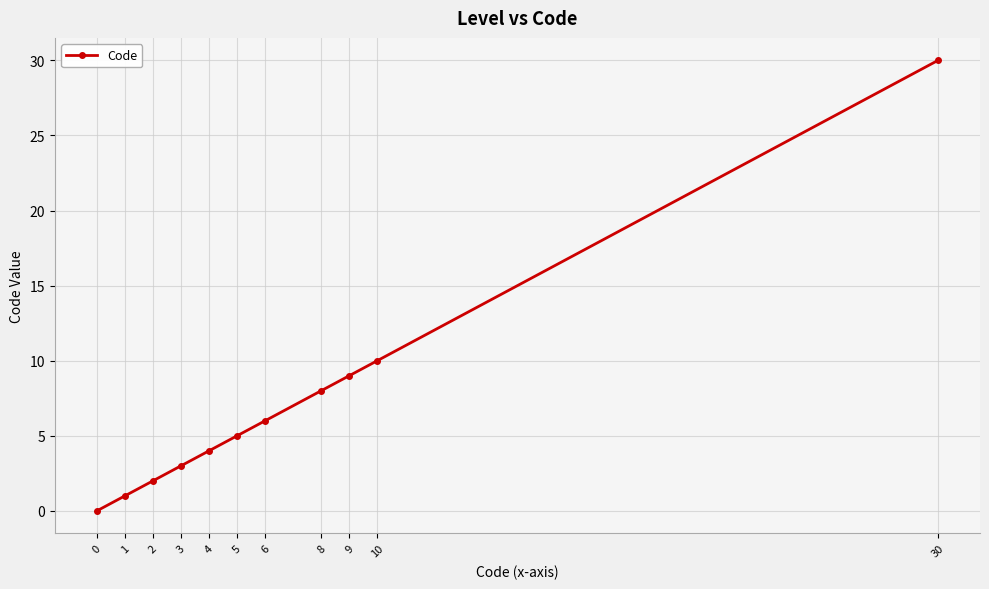

What is the greatest value displayed?

30